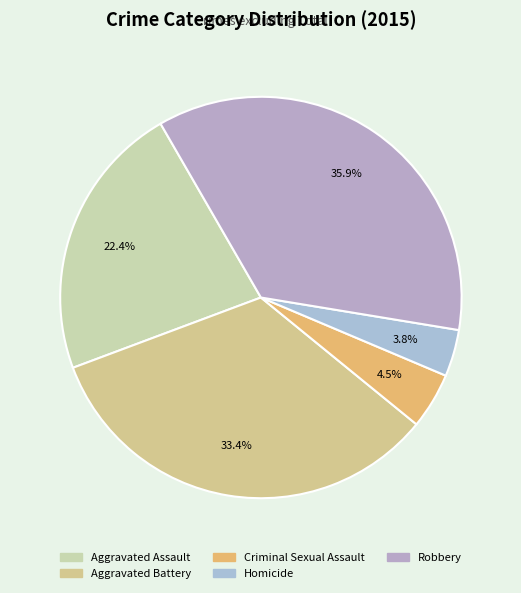

The Aggravated Battery slice represents 33% of the pie. True or false?

True